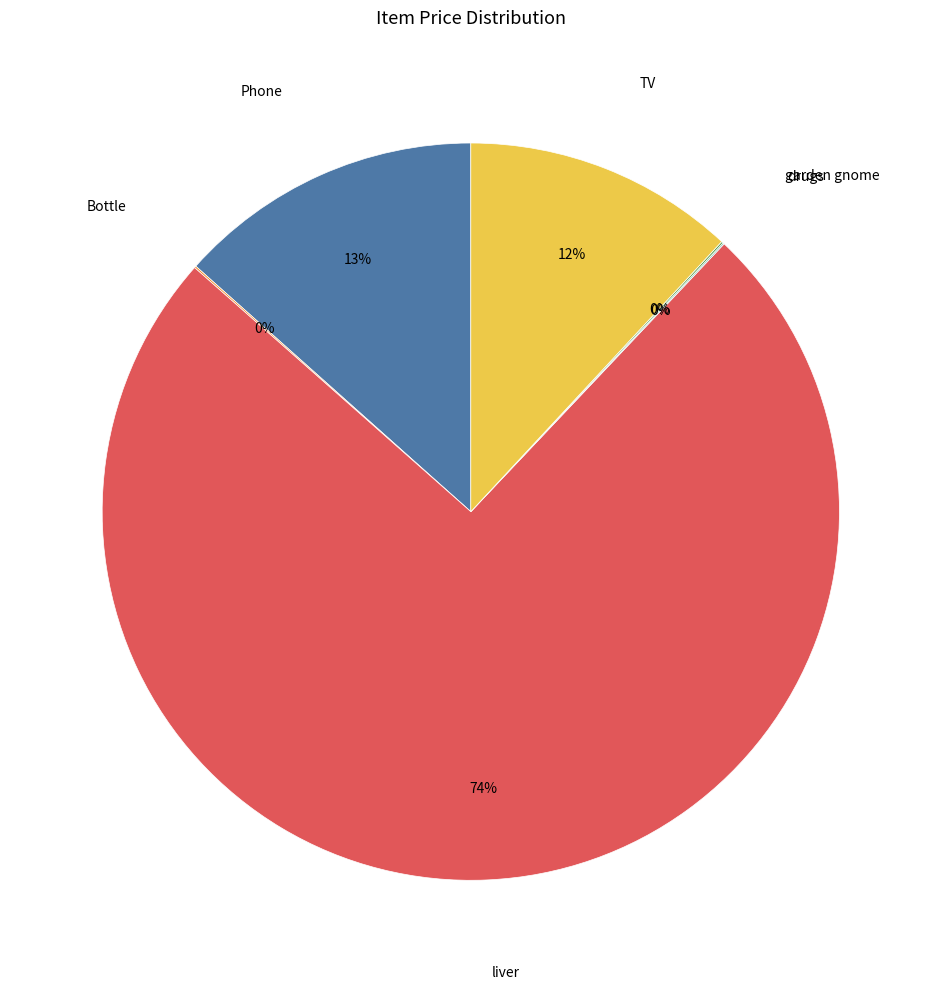

To the nearest percent, what is the average slice percentage?

17%